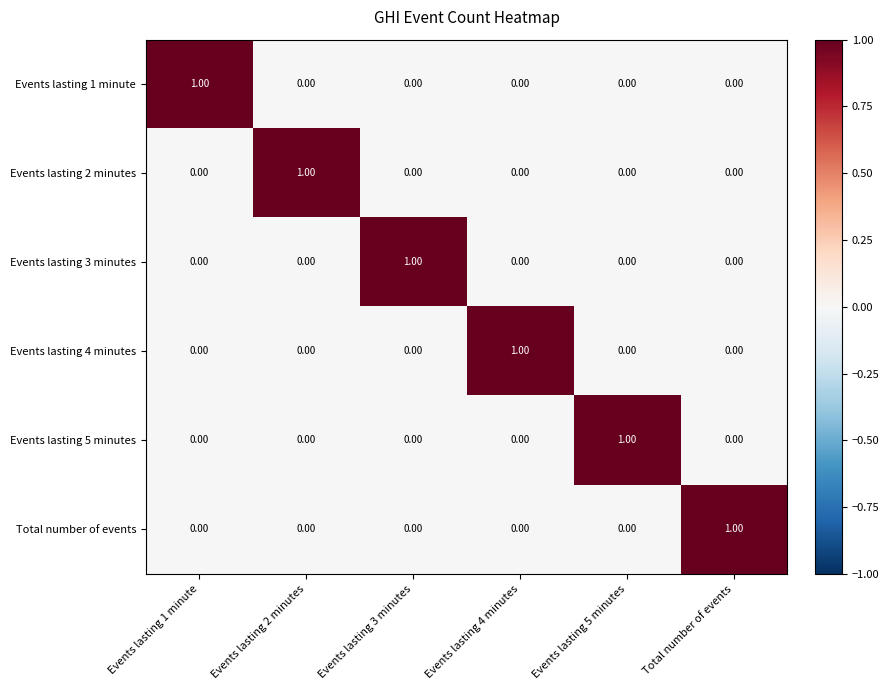

At how many categories does at least one series exceed 0?

6